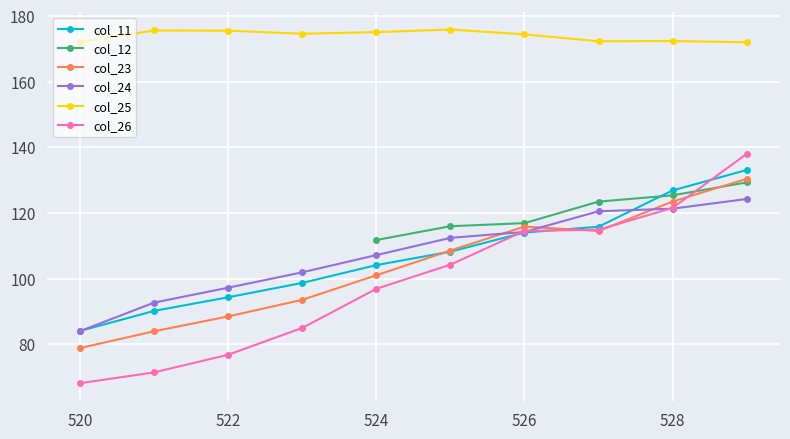

How many values in the col_26 series are below 104?

5